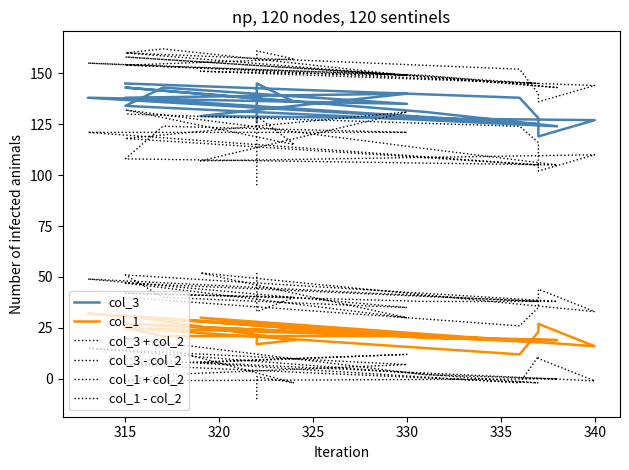

Count the number of data series in this chart.

6